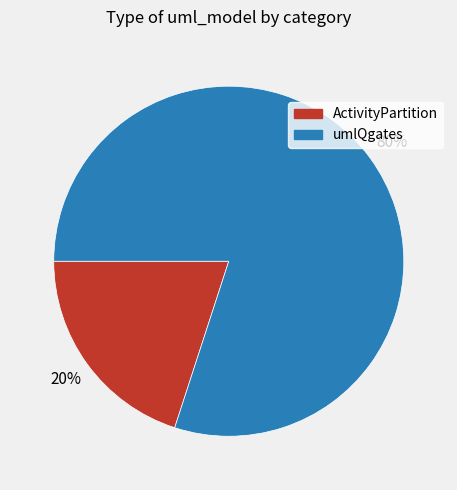

True or false: umlQgates accounts for 80% of the total.

True